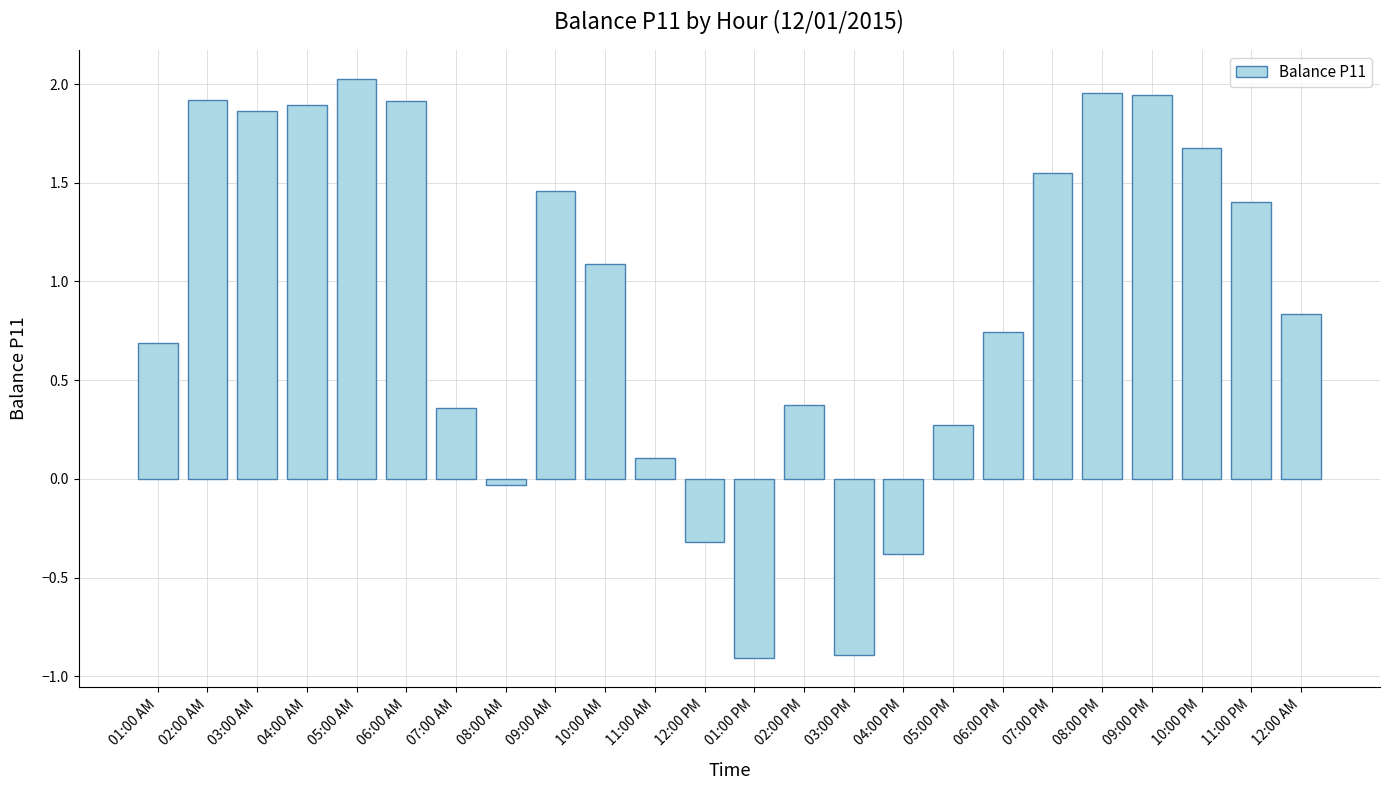

What is the average value?

0.9